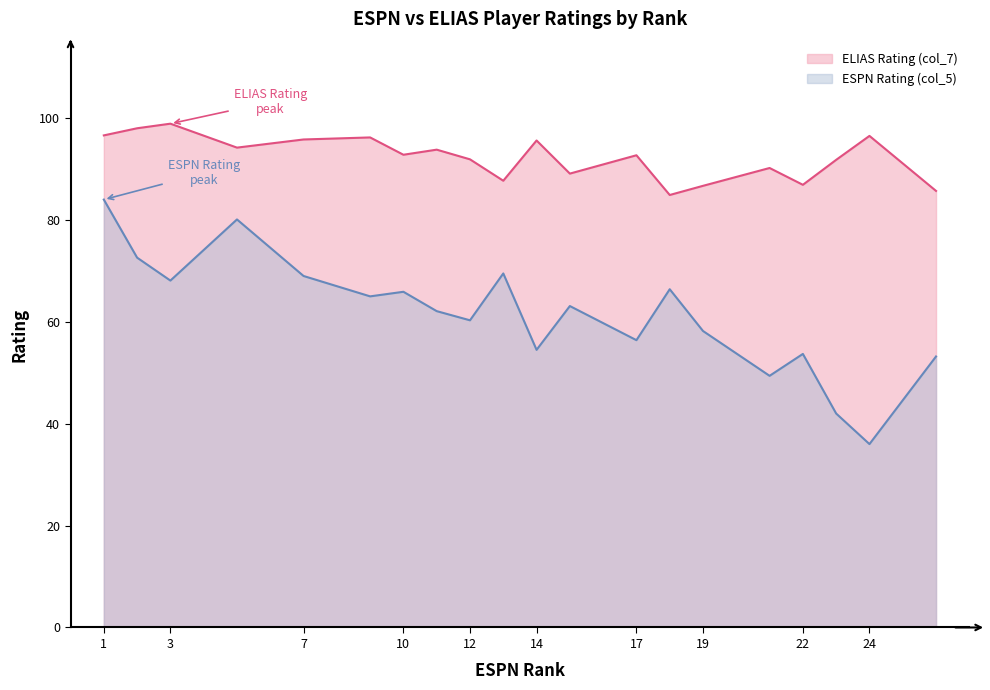

What is the average value of the ELIAS Rating (col_7) series?

92.3